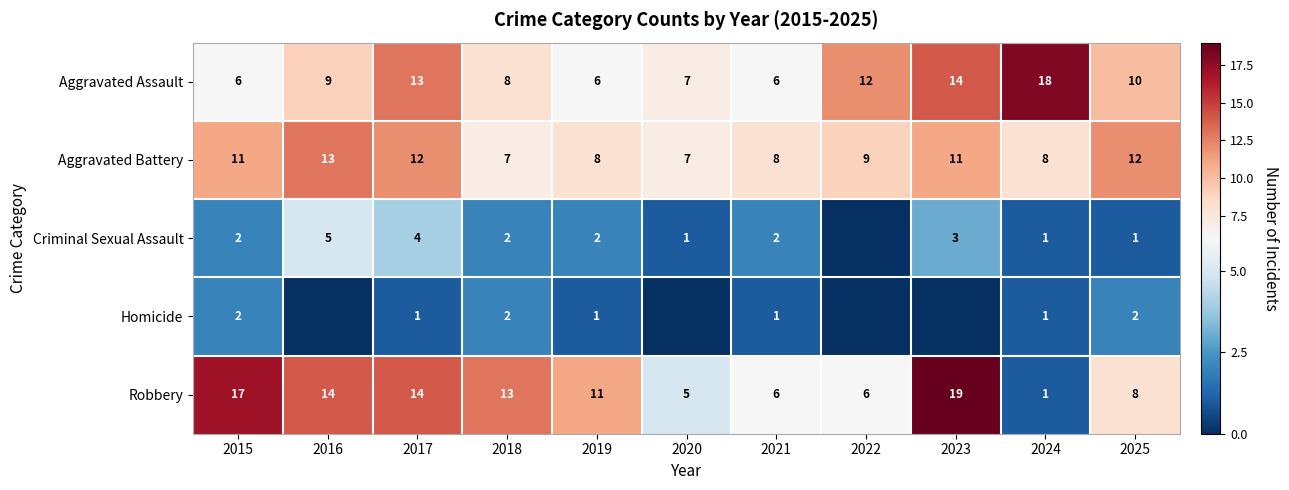

At which category is the sum across all series the highest?

2023